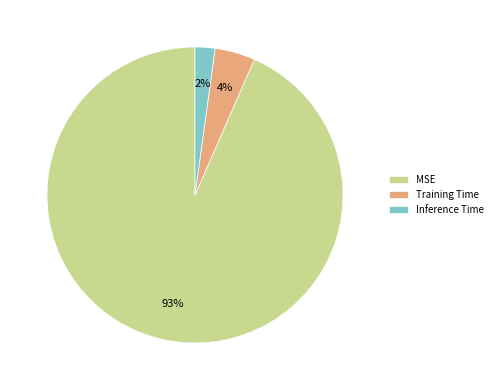

To the nearest percent, what is the average slice percentage?

33%